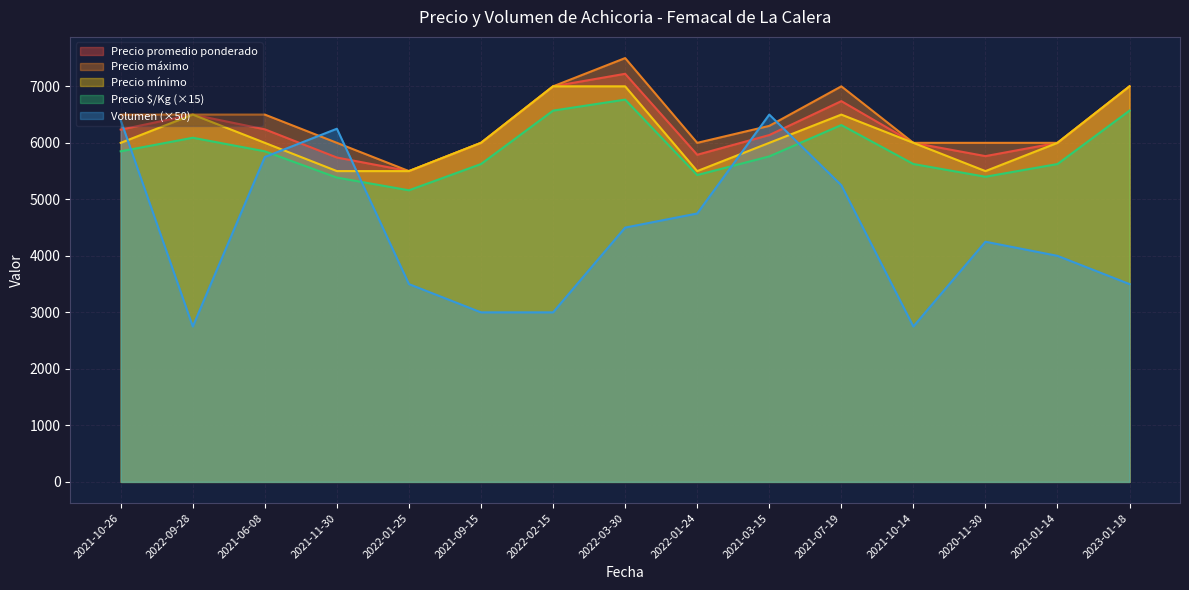

At which category is the sum across all series the highest?

2022-03-30